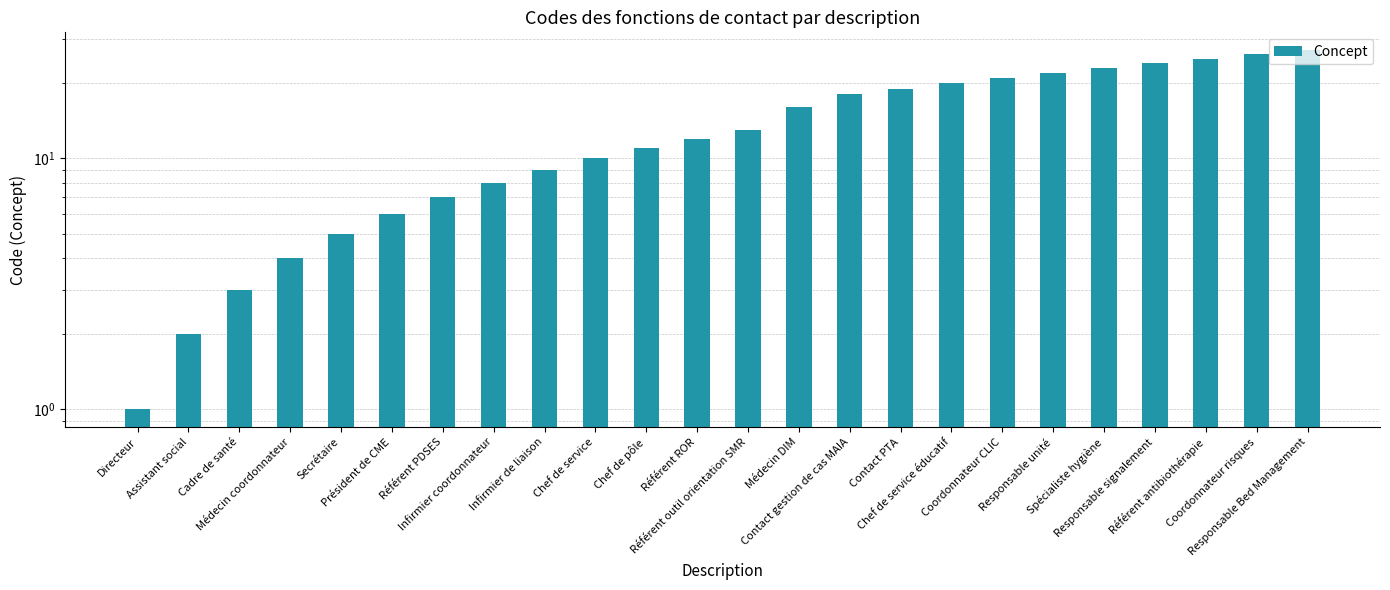

Rank the categories by value from lowest to highest.

Directeur, Assistant social, Cadre de santé, Médecin coordonnateur, Secrétaire, Président de CME, Référent PDSES, Infirmier coordonnateur, Infirmier de liaison, Chef de service, Chef de pôle, Référent ROR, Référent outil orientation SMR, Médecin DIM, Contact gestion de cas MAIA, Contact PTA, Chef de service éducatif, Coordonnateur CLIC, Responsable unité, Spécialiste hygiène, Responsable signalement, Référent antibiothérapie, Coordonnateur risques, Responsable Bed Management